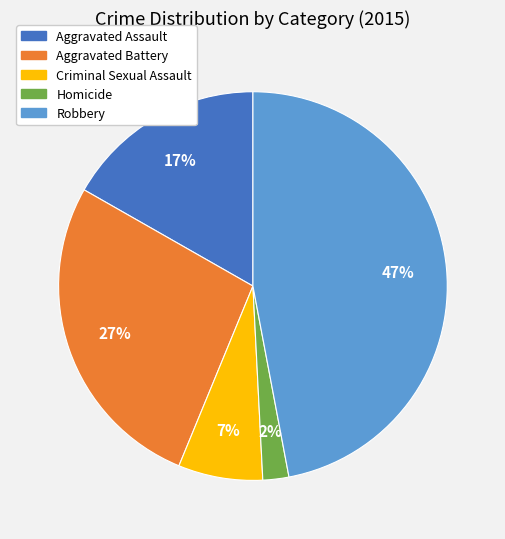

Count the number of slices in the pie.

5